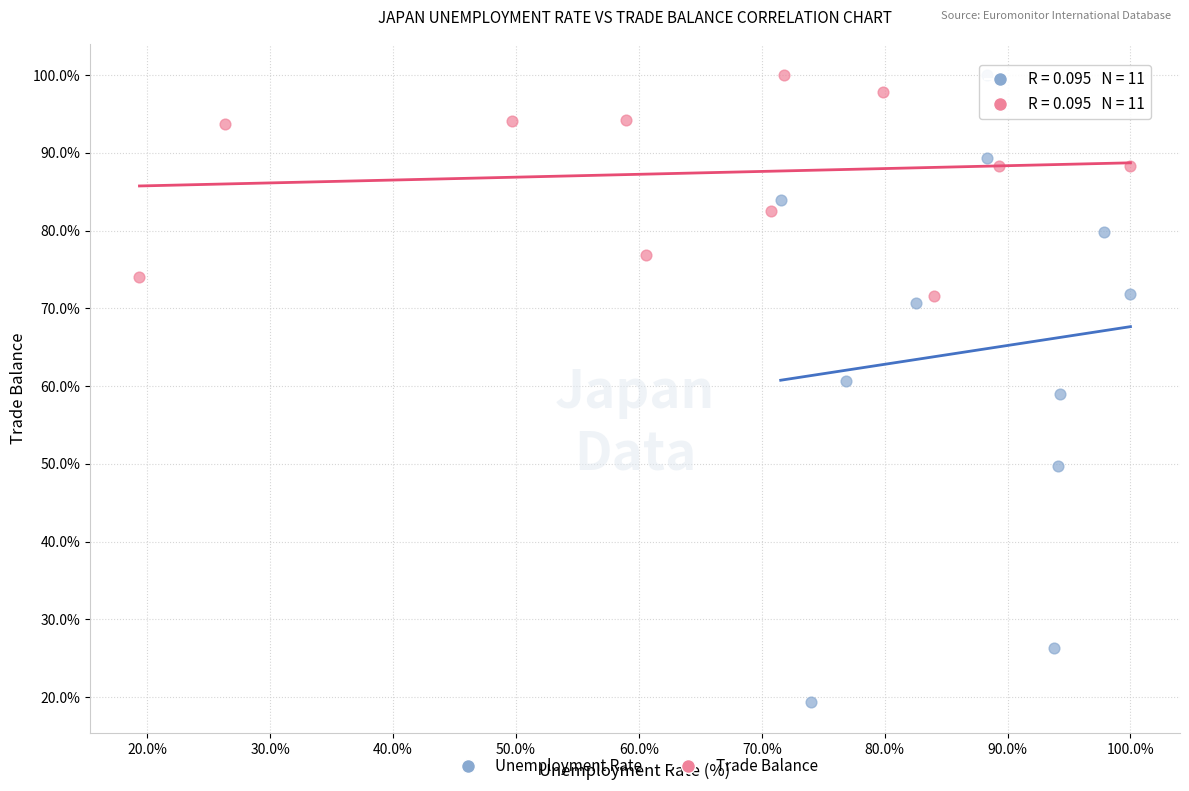

Which series has the widest spread of Y values?

Unemployment Rate